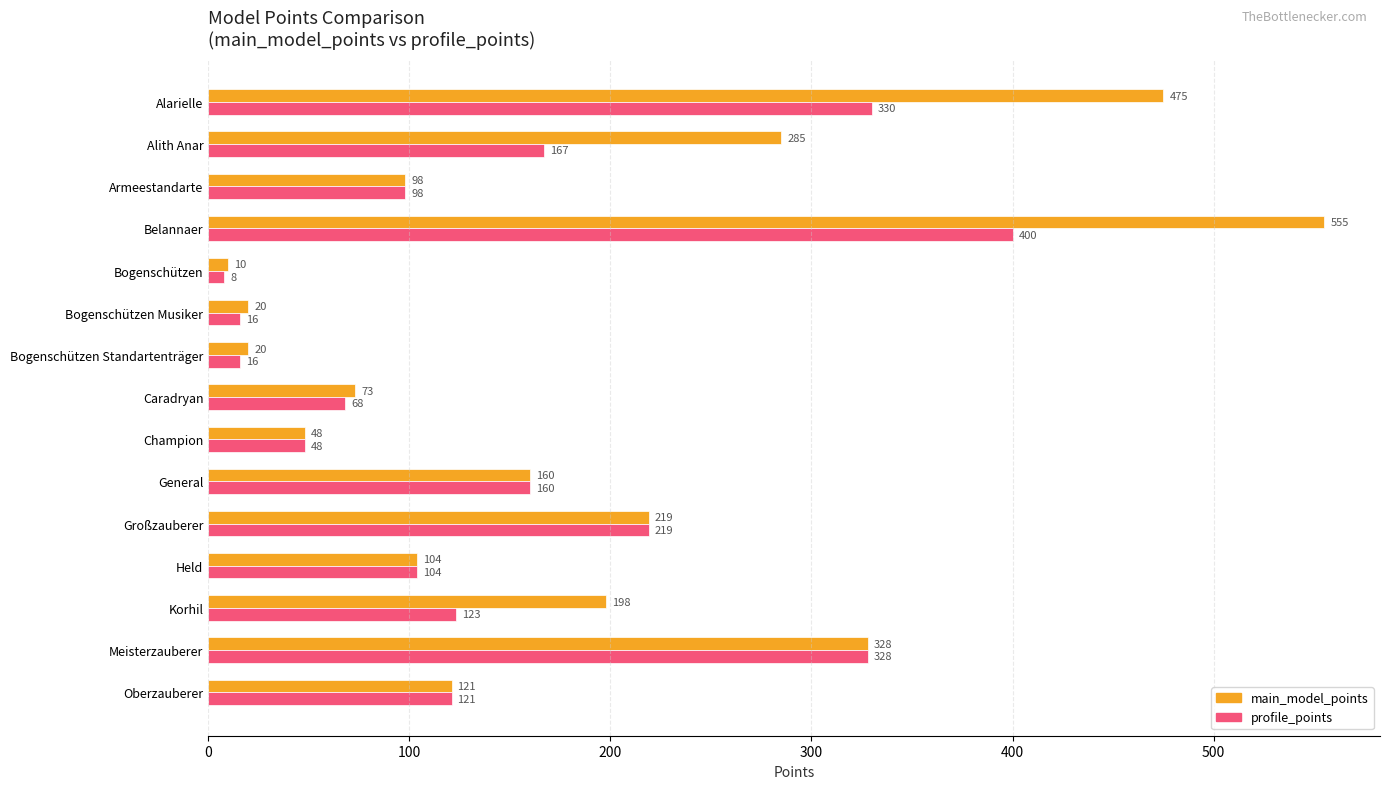

Which series has the widest spread of values?

main_model_points